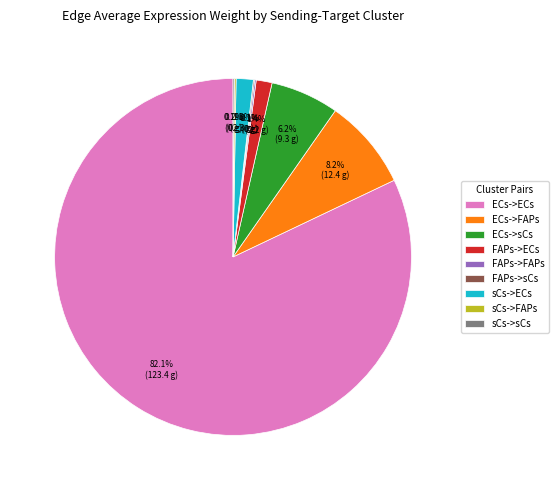

What percentage is NOT represented by sCs->ECs?

98.5%